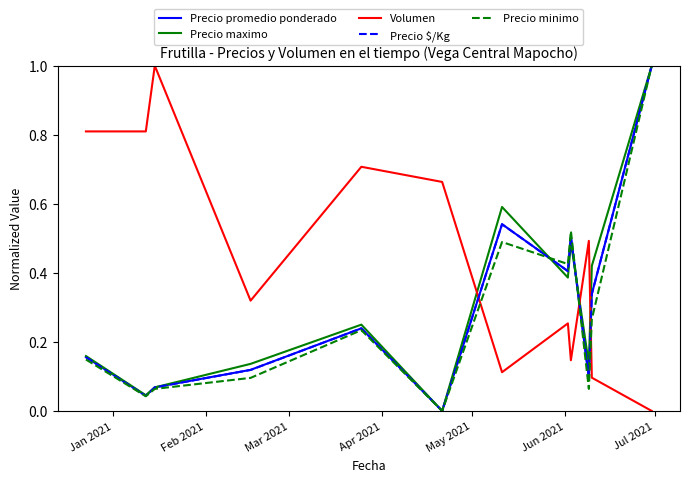

Which series has the largest total across all categories?

Volumen